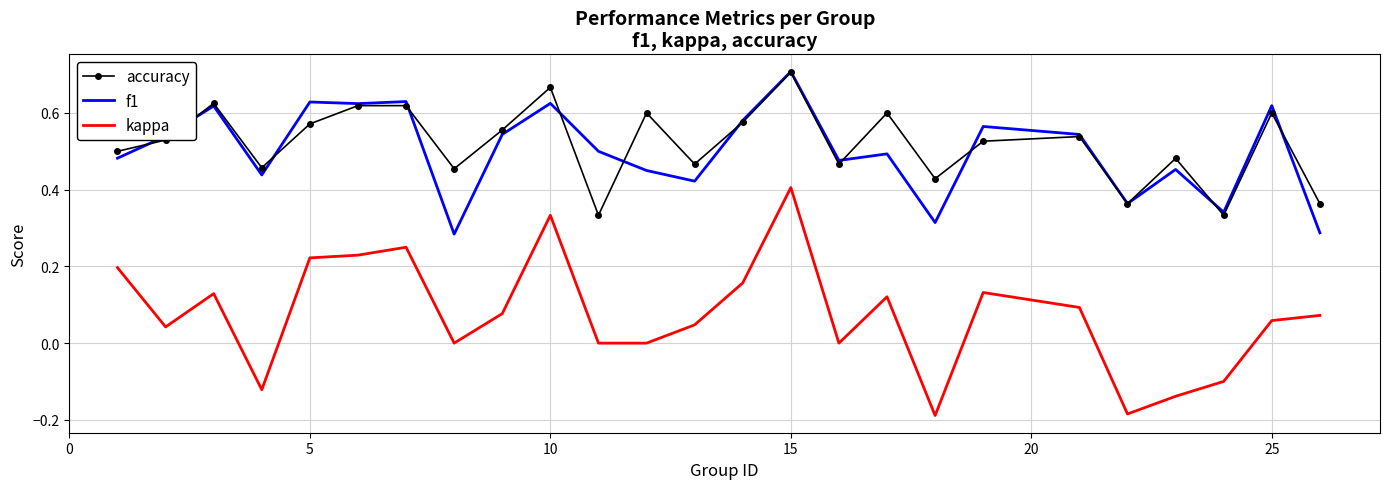

True or false: kappa and accuracy intersect in this chart.

False